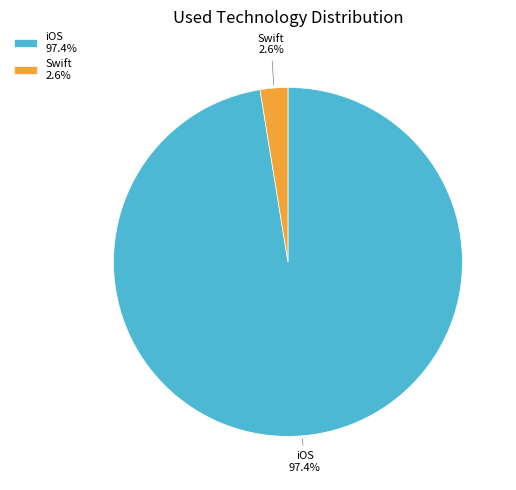

Which has a higher value, Swift or iOS?

iOS